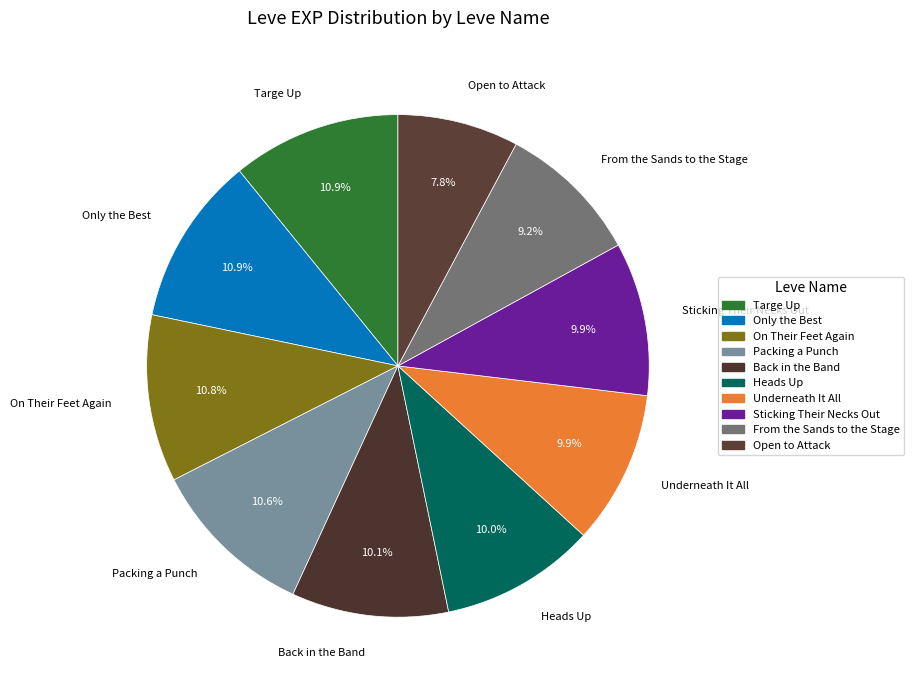

What is the smallest slice in the pie chart?

Open to Attack